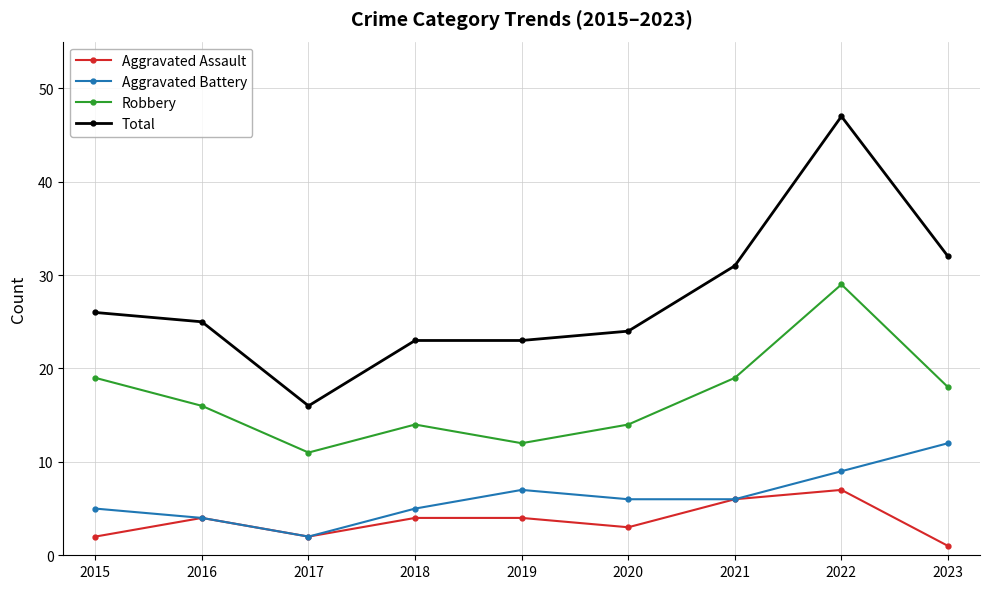

What value does the Total series have at 2021, to the nearest 10?

30